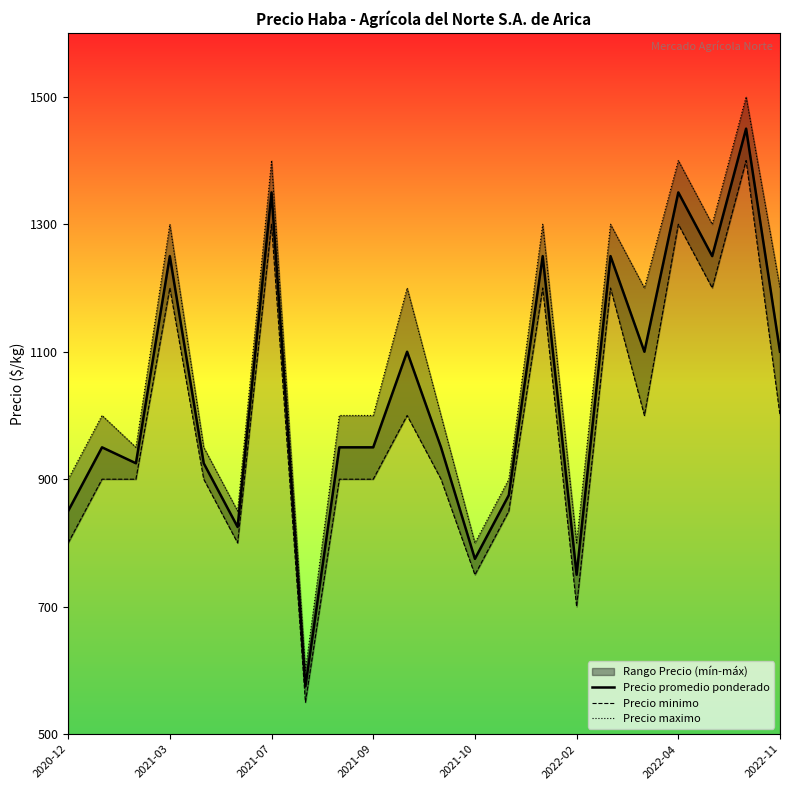

Is the value of Precio maximo at 2021-10 greater than the value of Precio promedio ponderado at 20?

No